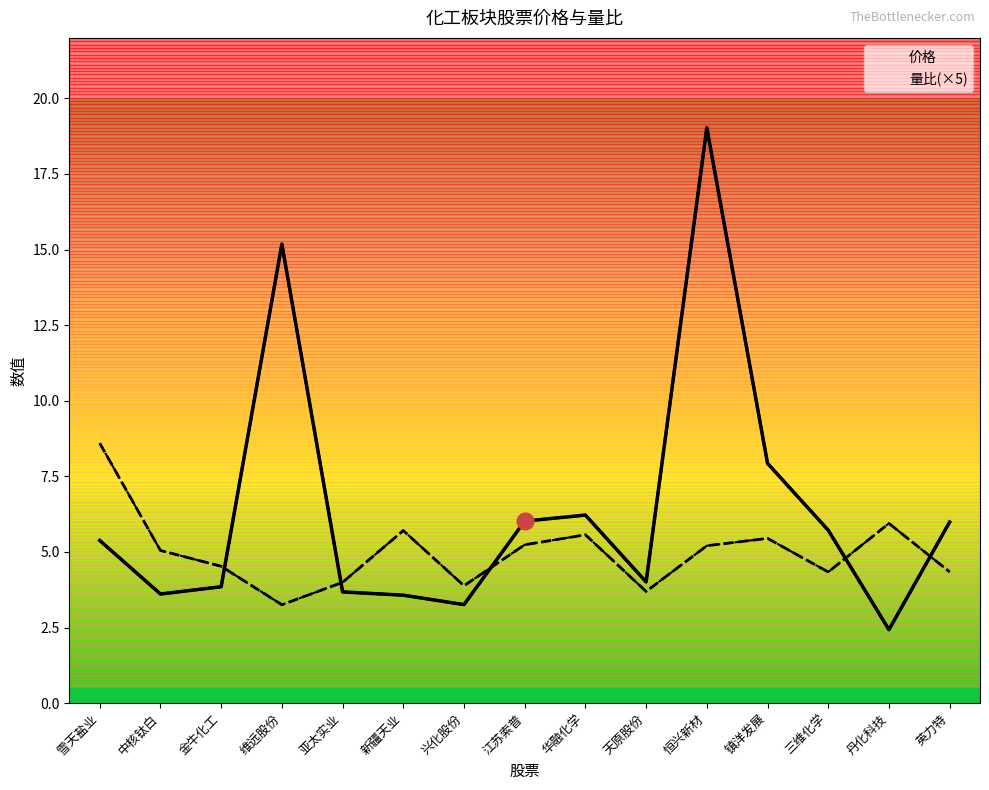

How many interior local valleys does the 量比 series have?

4